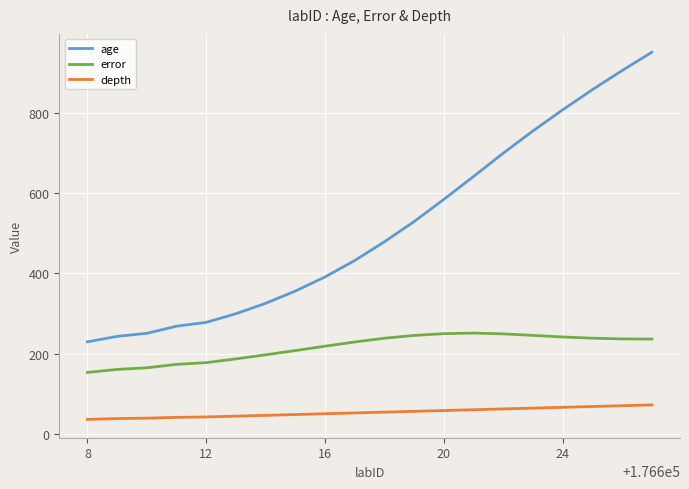

What is the maximum value shown in the chart?

950.3